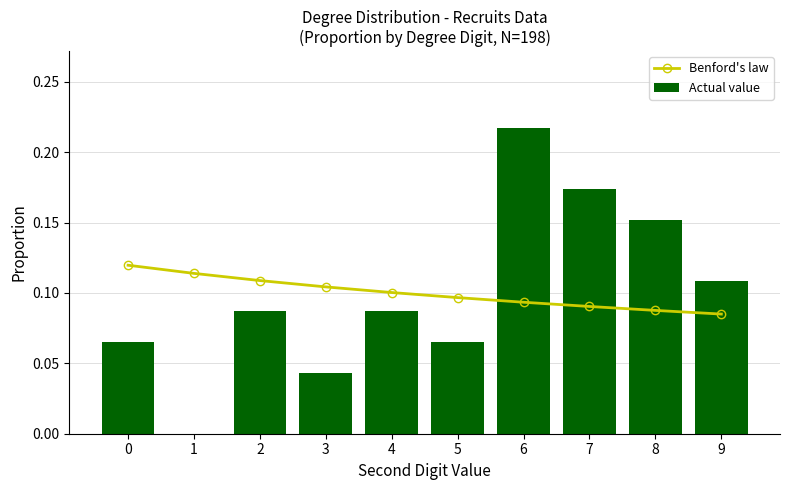

Which series has the largest total across all categories?

Benford's law